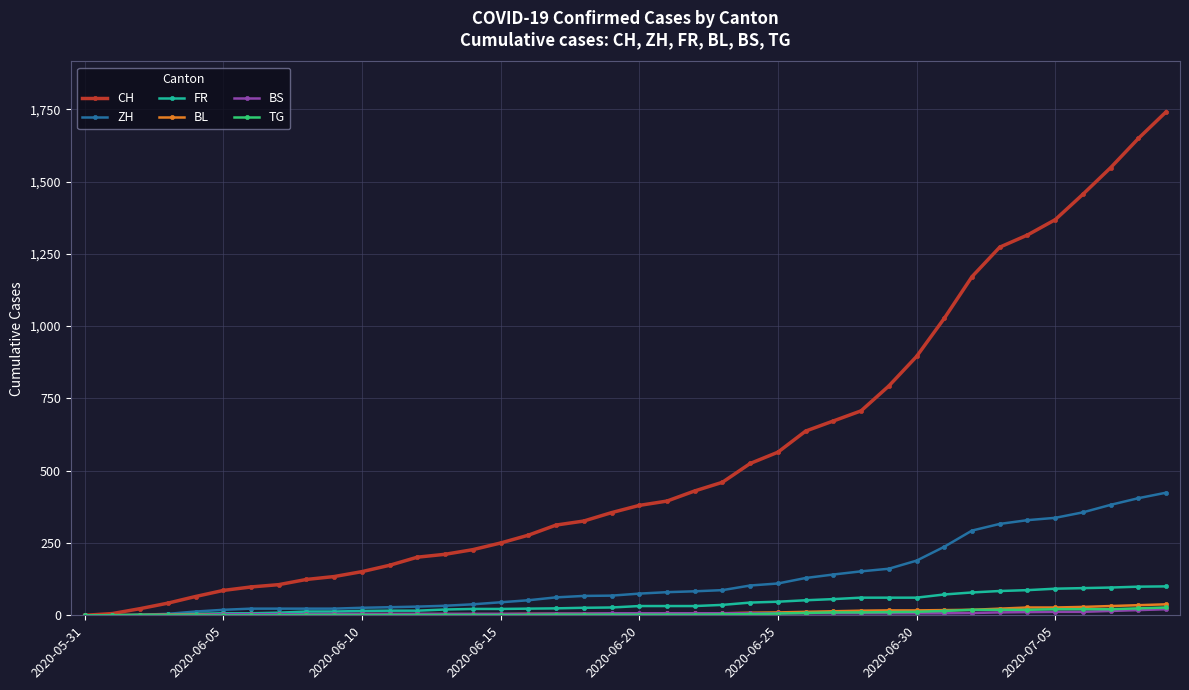

Which series has the largest range (max minus min)?

CH